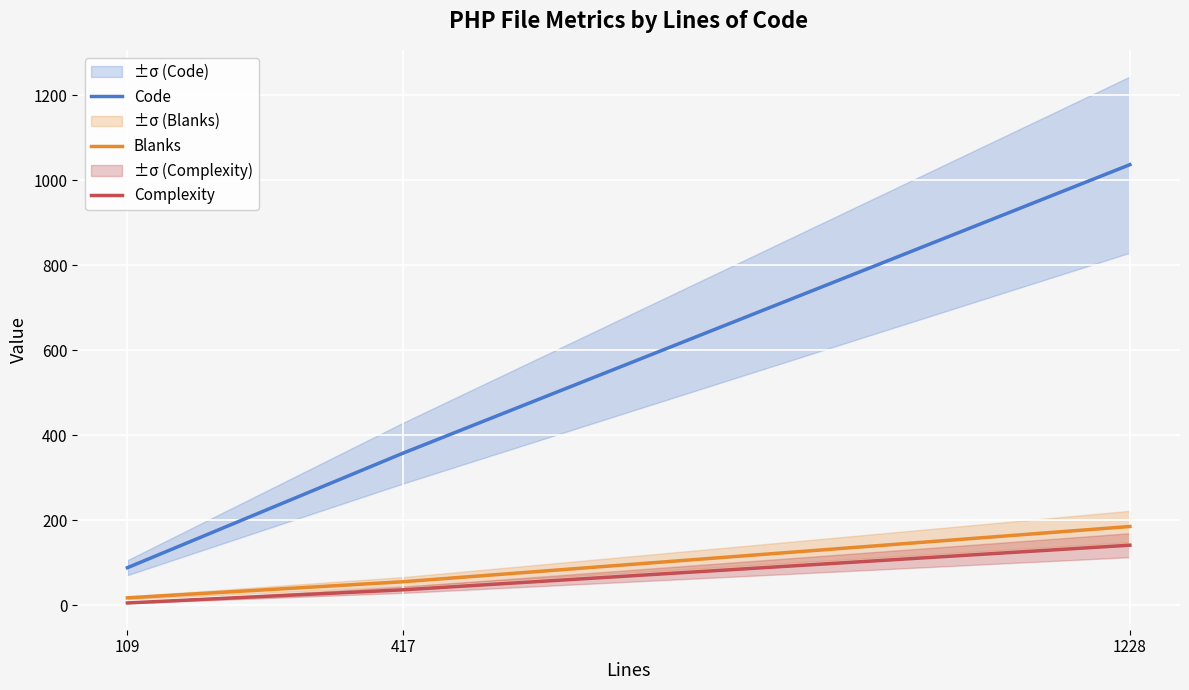

True or false: Code has a value of 115 at 109.

False